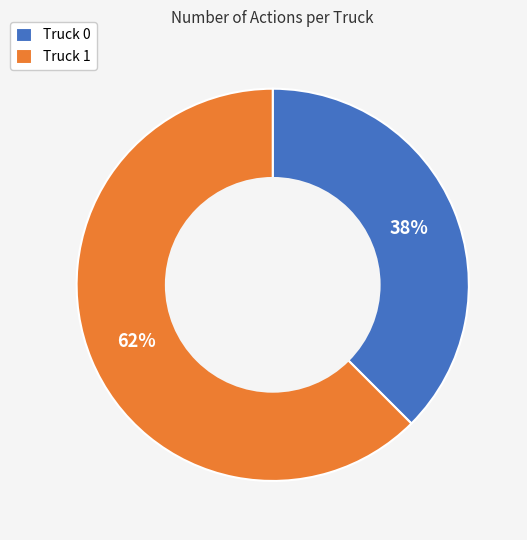

Is the sum of Truck 1 and Truck 0 greater than half?

Yes